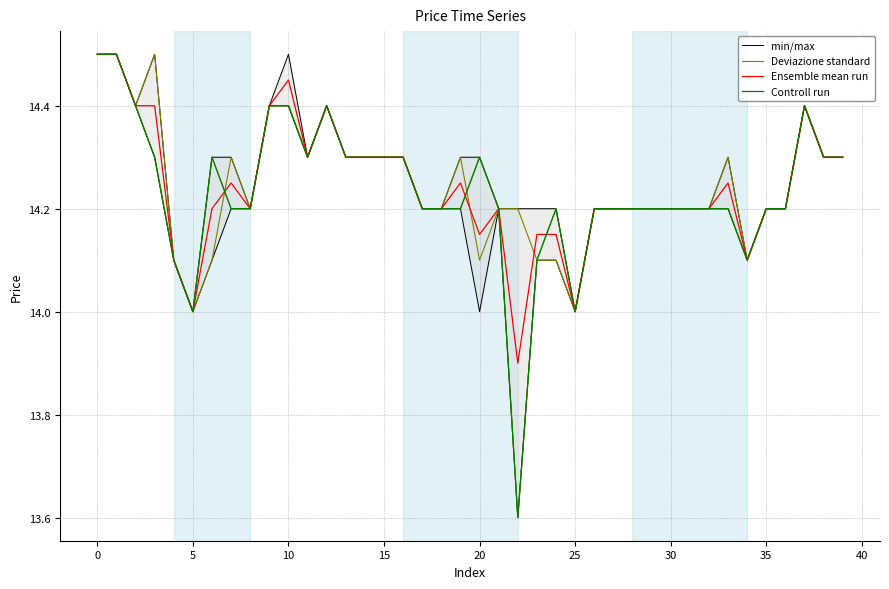

Count the Controll run values in the range 14 to 15.

39